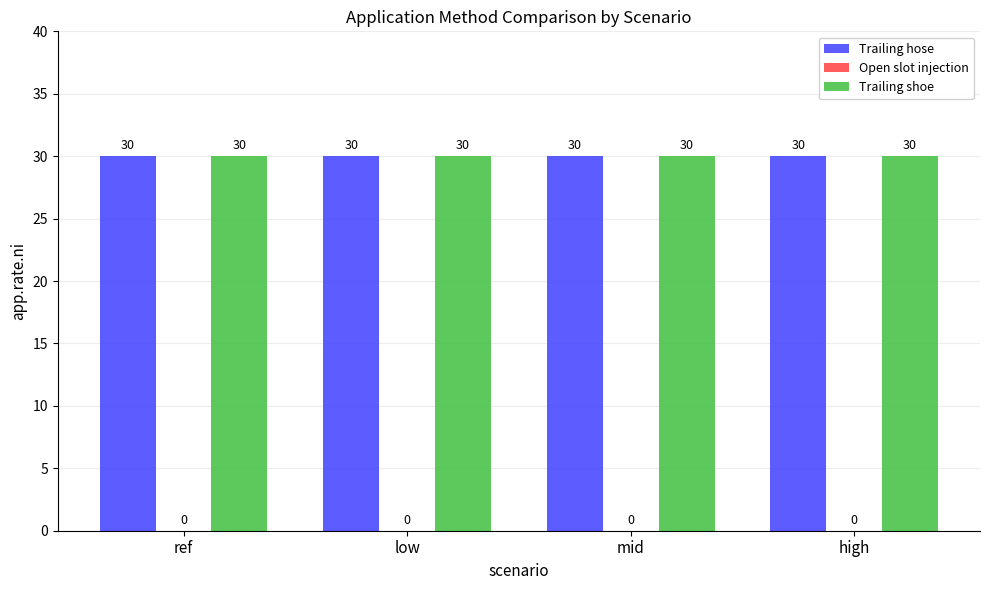

Which series has the largest total across all categories?

Trailing hose